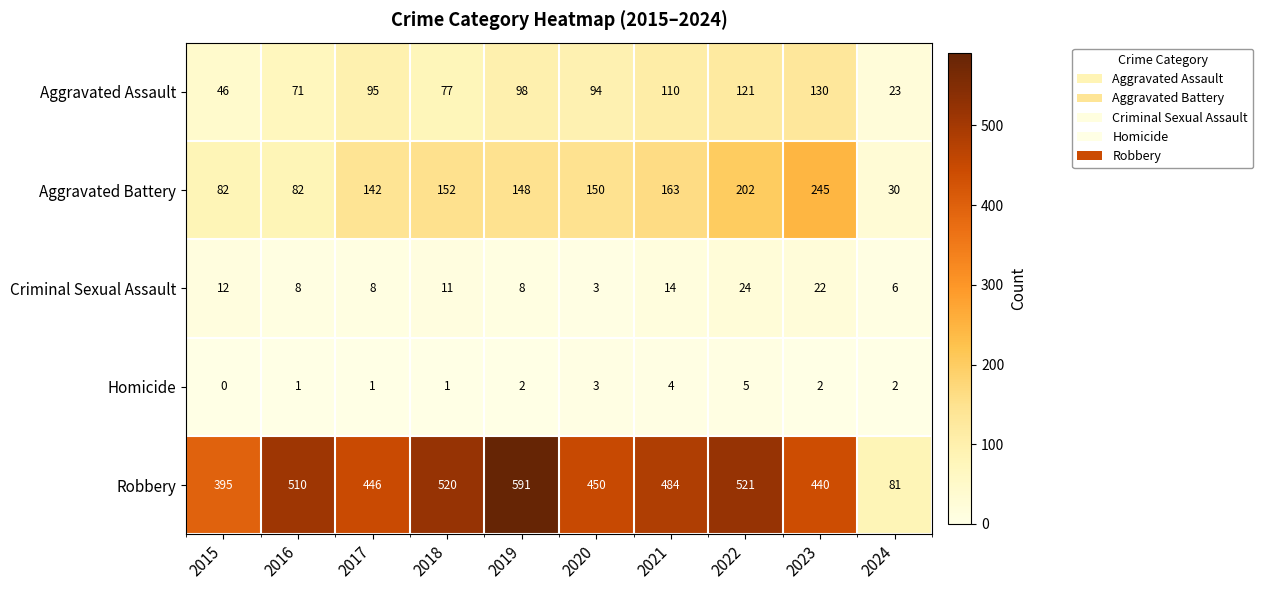

What is the lowest value of the Aggravated Battery series?

30